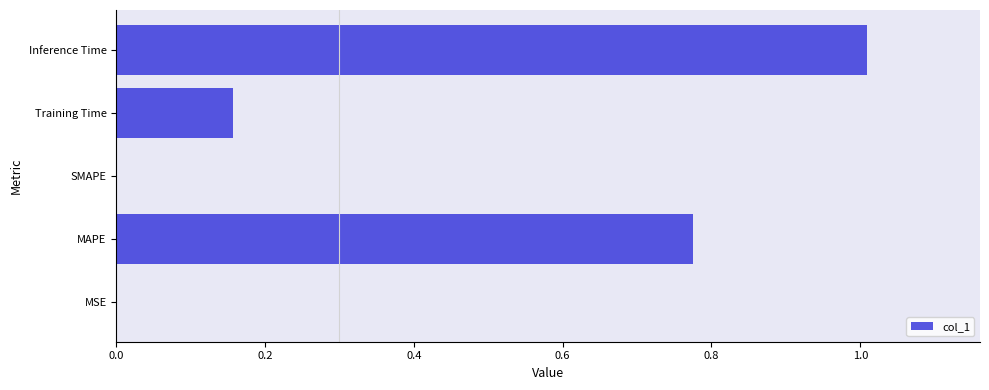

Count the number of categories in the chart.

5